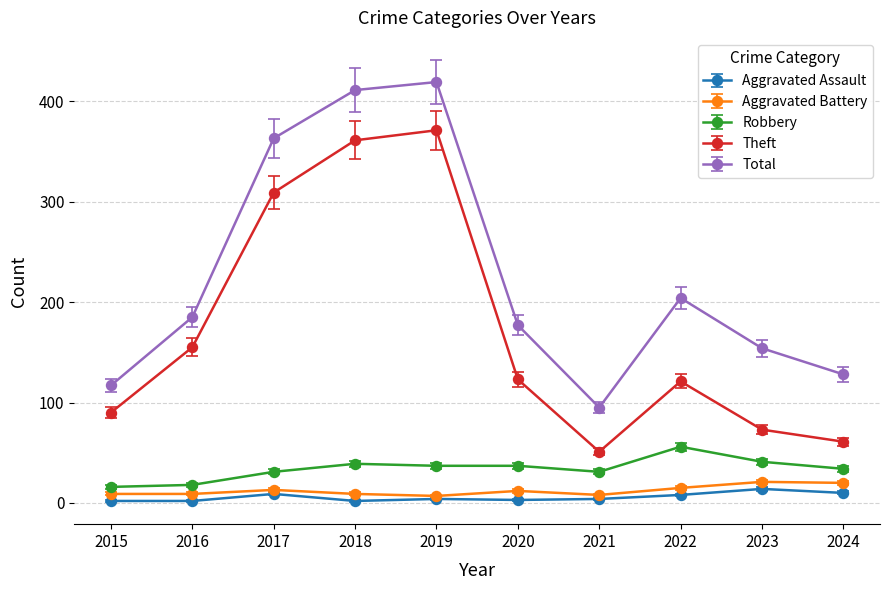

What is the greatest value displayed?

419